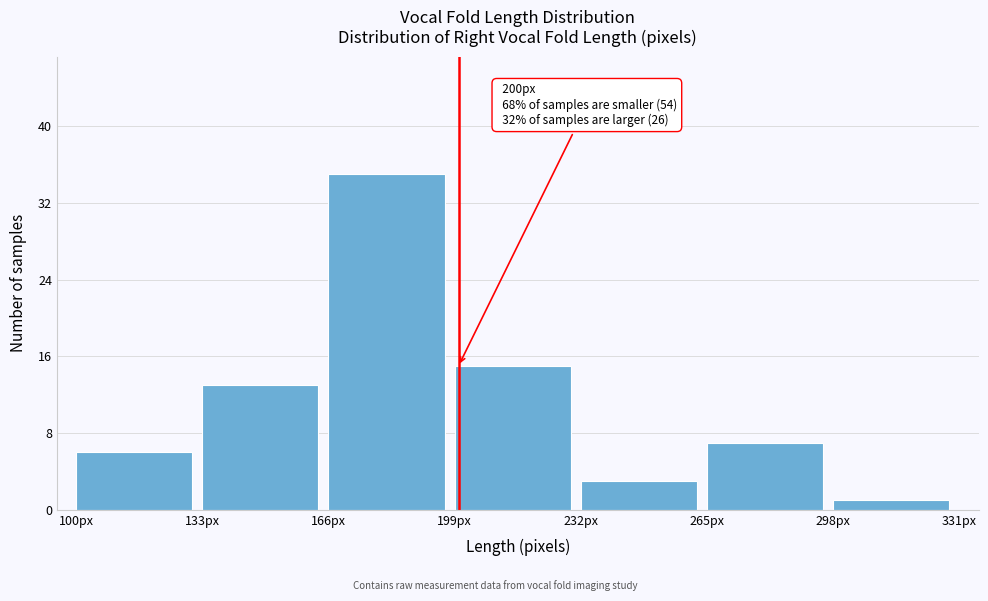

Over which range of the x-axis is the bar tallest?

166 to 199